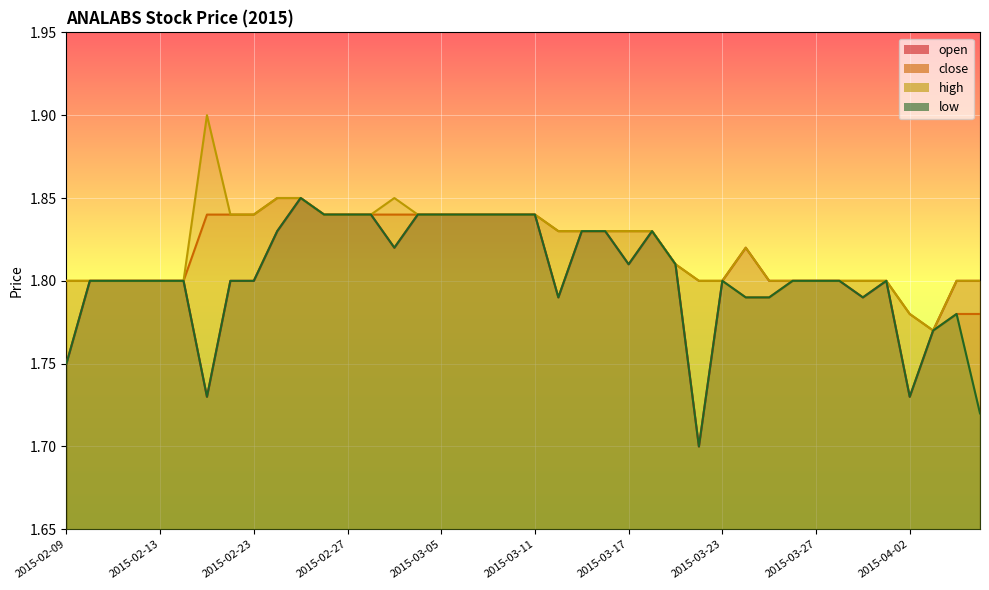

At 2015-03-25, list the series in order from largest to smallest.

open, high, close, low